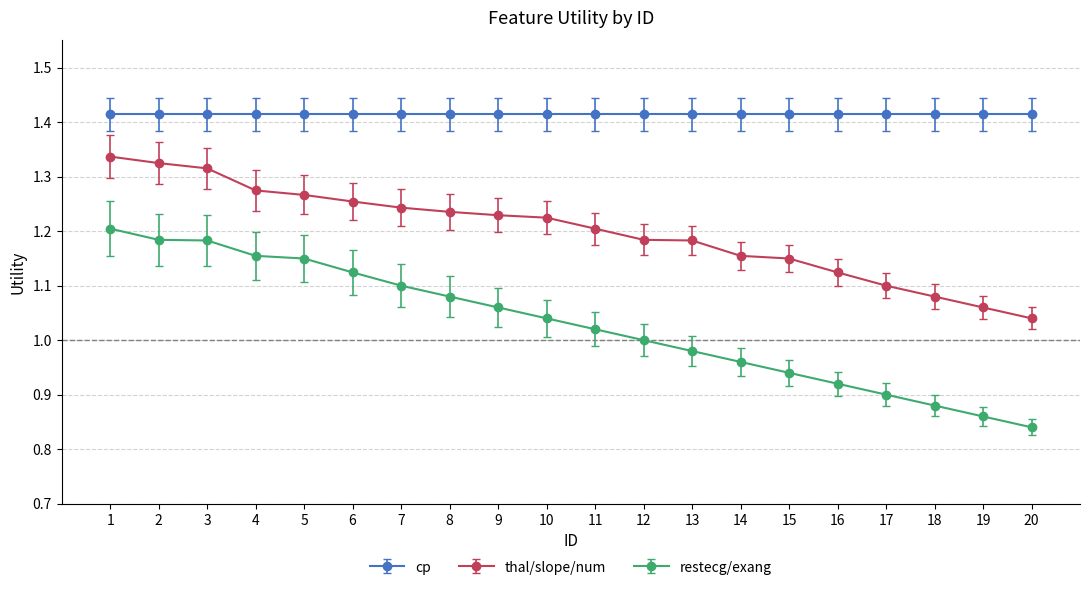

Is it true that cp equals 0.9 at 18?

False